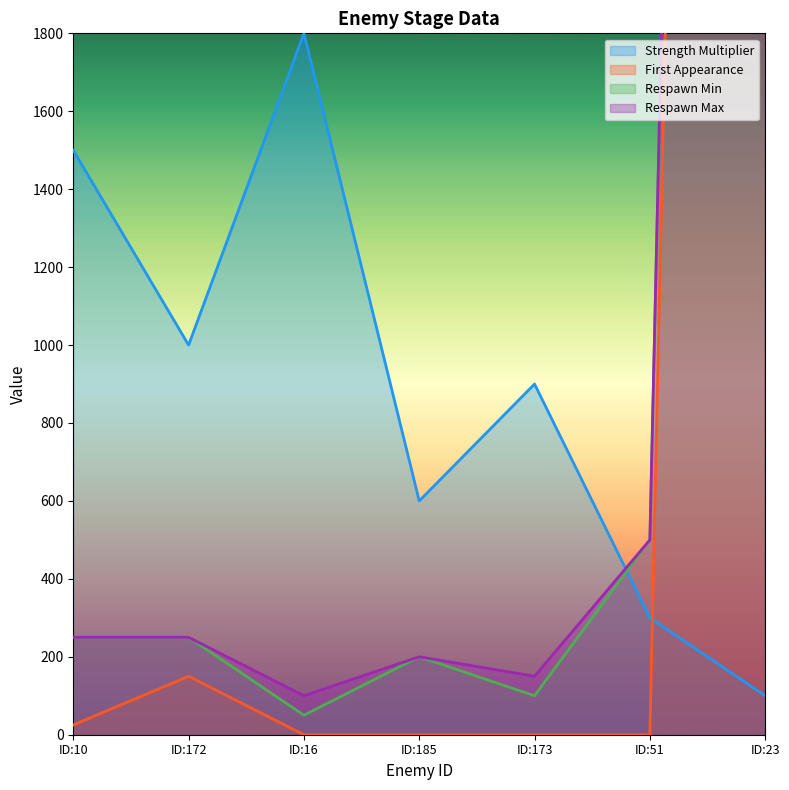

Reading left to right, transcribe all the data shown in this chart.

strength_multiplier: 1500	1000	1800	600	900	300	100
first_appearance: 25	150	0	0	0	0	13500
respawn_min: 250	250	50	200	100	500	13500
respawn_max: 250	250	100	200	150	500	13500